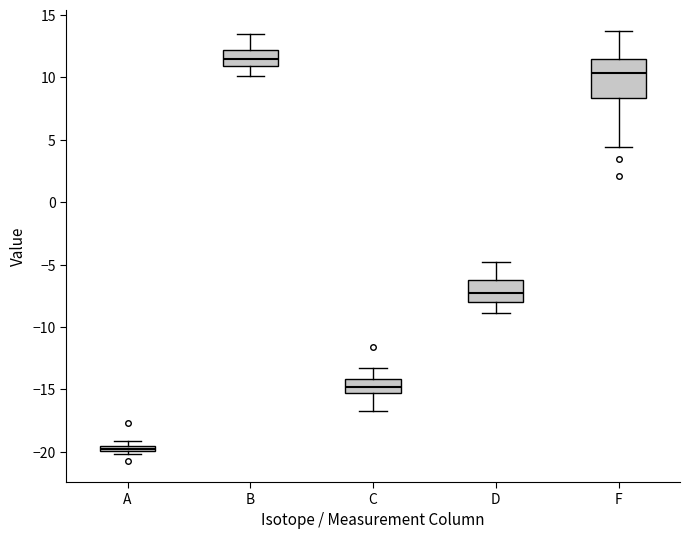

Which box is the tallest, from its lower edge to its upper edge?

F